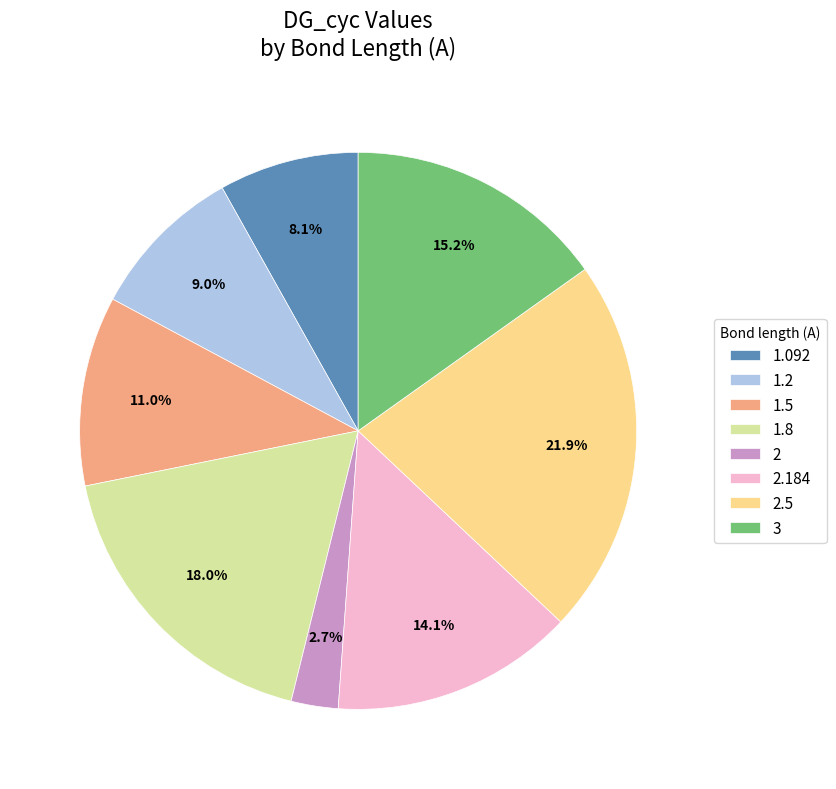

True or false: 3 accounts for 23% of the total.

False